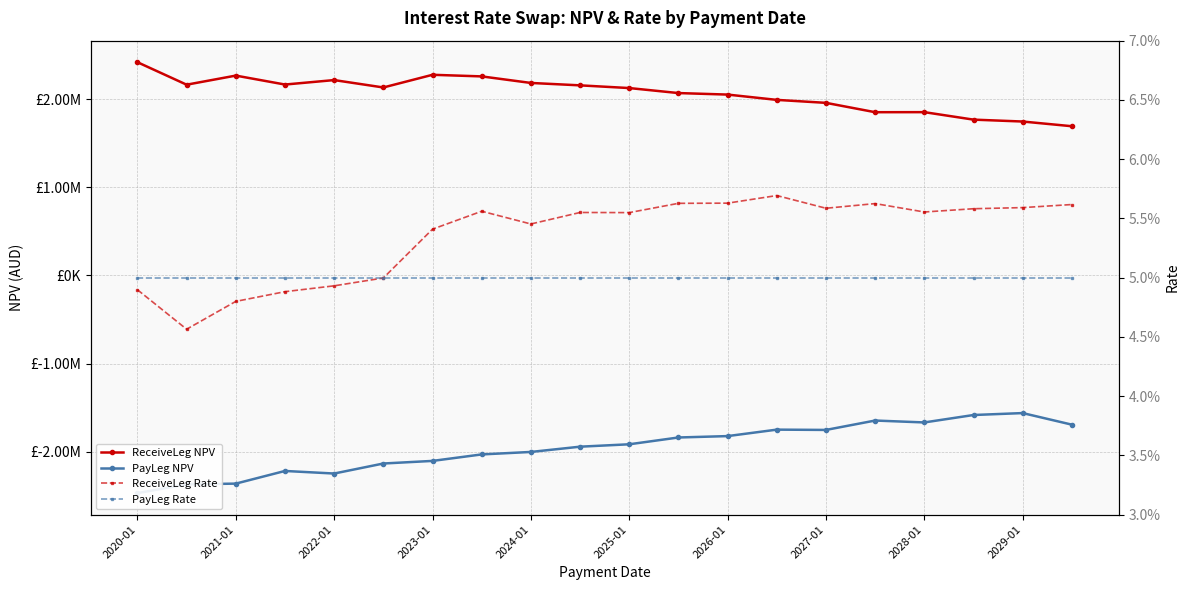

Between 2023-01 and 2020-01, which is larger?

2020-01